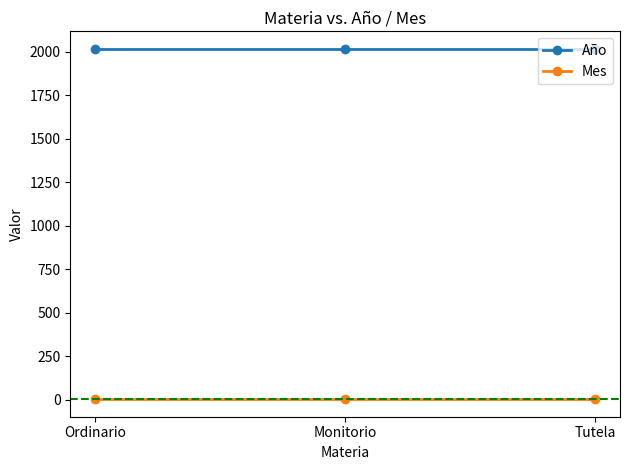

What is the average value of the Año series?

2018